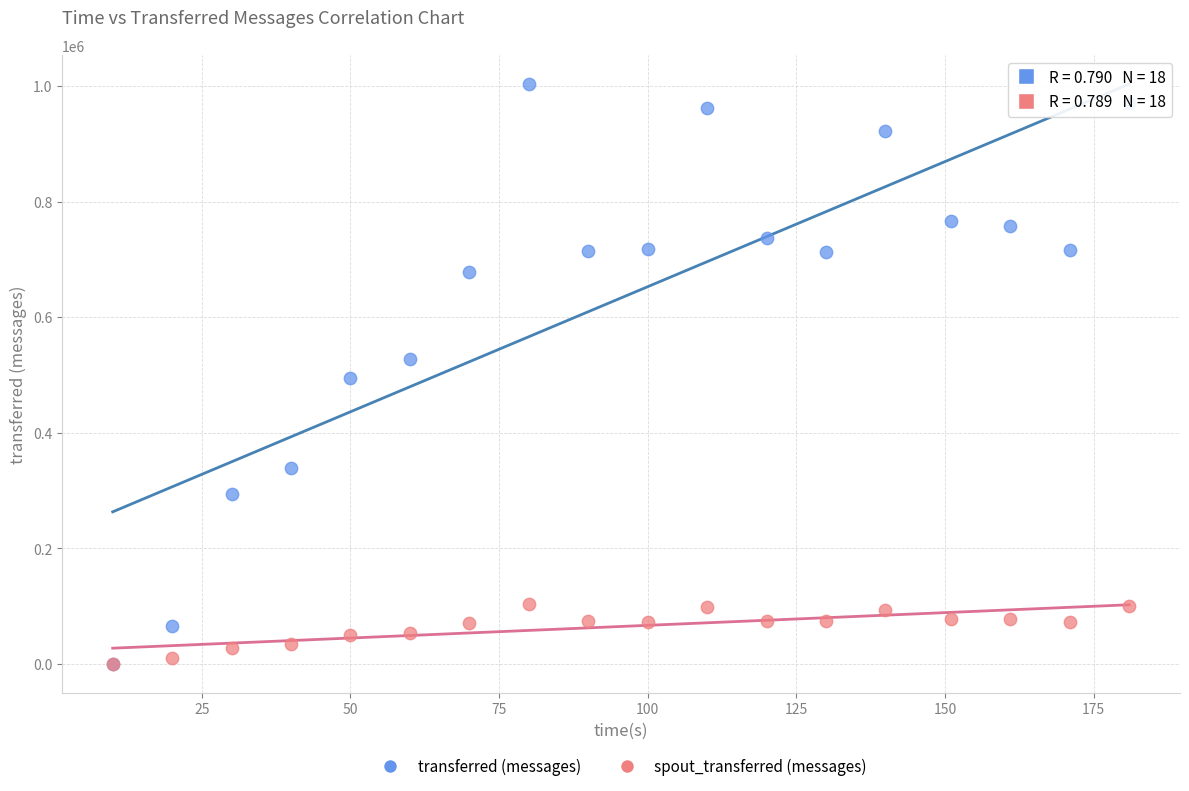

What are all the series names shown in the legend?

transferred (messages), spout_transferred (messages)